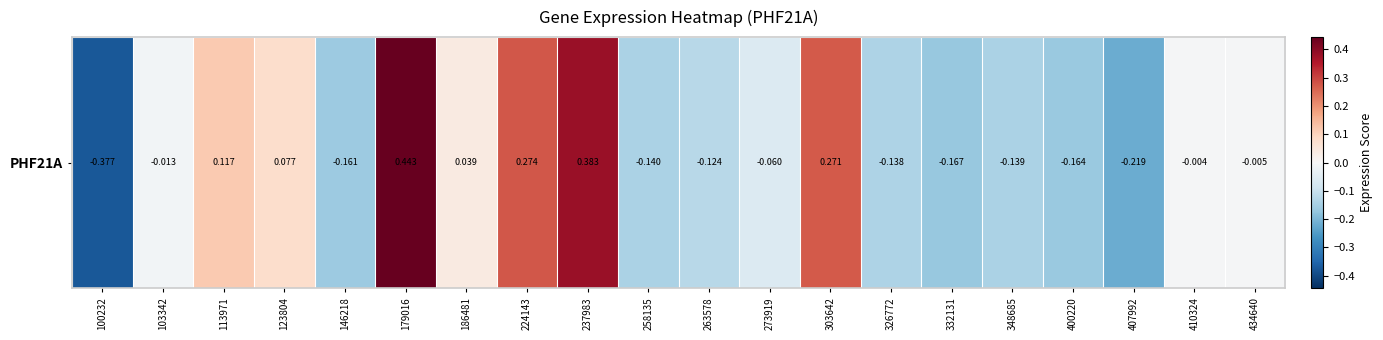

Reading right to left, list all the values displayed in this chart.

434640=-0.0	410324=-0.0	407992=-0.2	400220=-0.2	348685=-0.1	332131=-0.2	326772=-0.1	303642=0.3	273919=-0.1	263578=-0.1	258135=-0.1	237983=0.4	224143=0.3	186481=0.0	179016=0.4	146218=-0.2	123804=0.1	113971=0.1	103342=-0.0	100232=-0.4